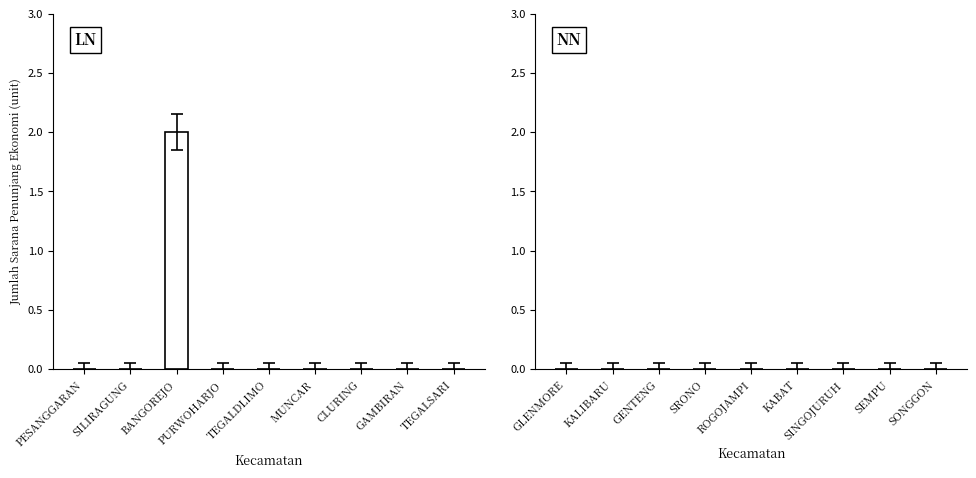

Is it true that the value at BANGOREJO is 3?

False